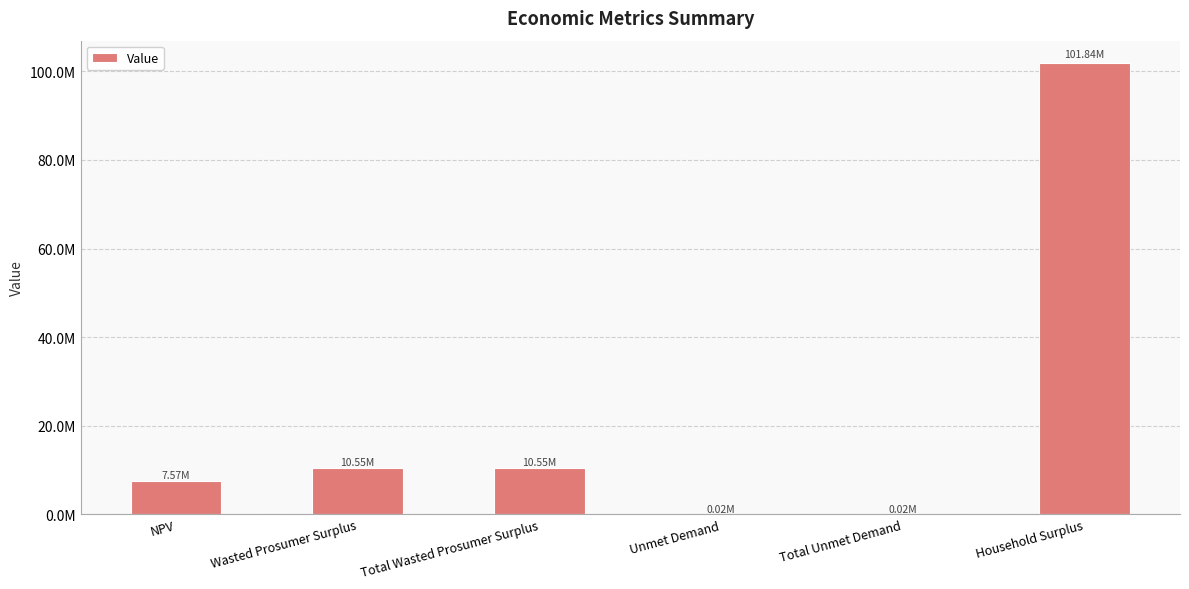

Reading right to left, transcribe all the data shown in this chart.

Household Surplus=101838297.0	Total Unmet Demand=22998.6	Unmet Demand=22998.6	Total Wasted Prosumer Surplus=10546195.1	Wasted Prosumer Surplus=10546195.1	NPV=7570874.8